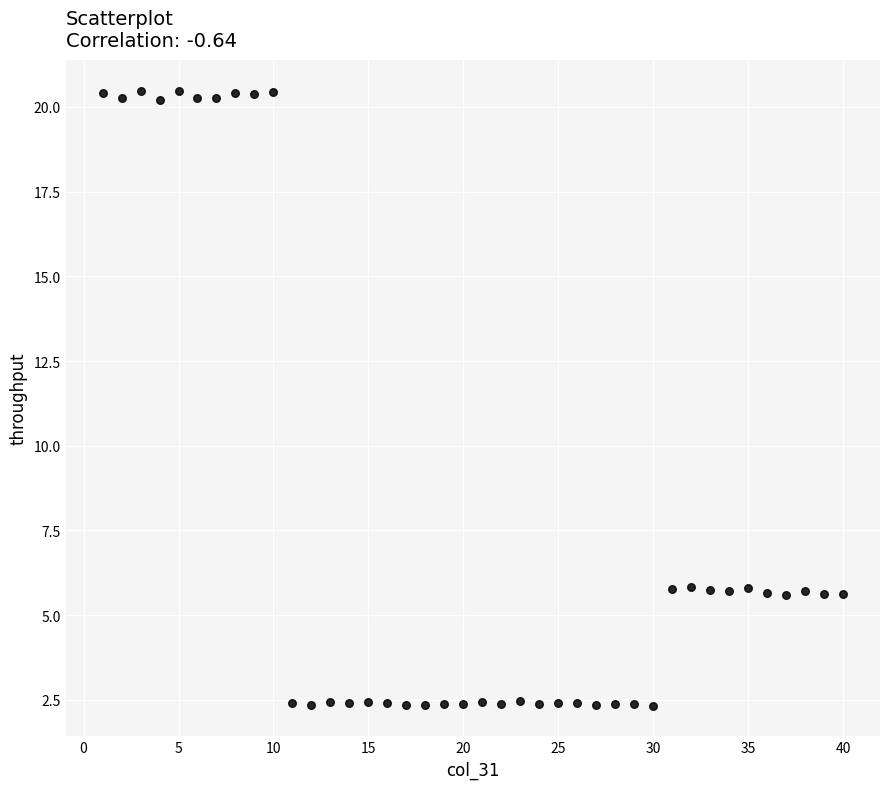

What is the range of Y values (max minus min)?

18.2